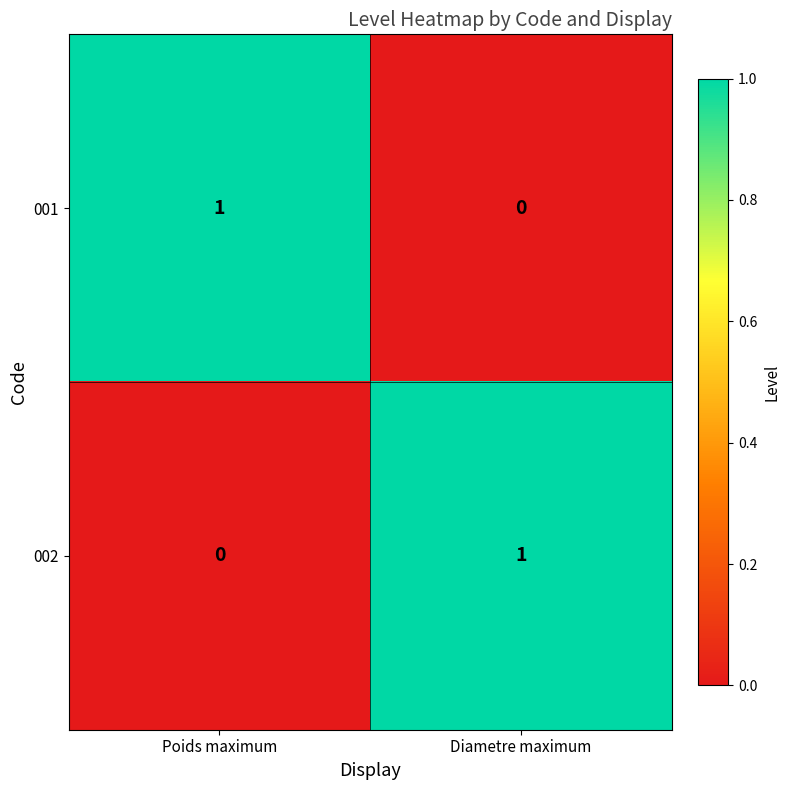

Reading right to left, extract all data points from this chart.

001: Diametre maximum=0	Poids maximum=1
002: Diametre maximum=1	Poids maximum=0